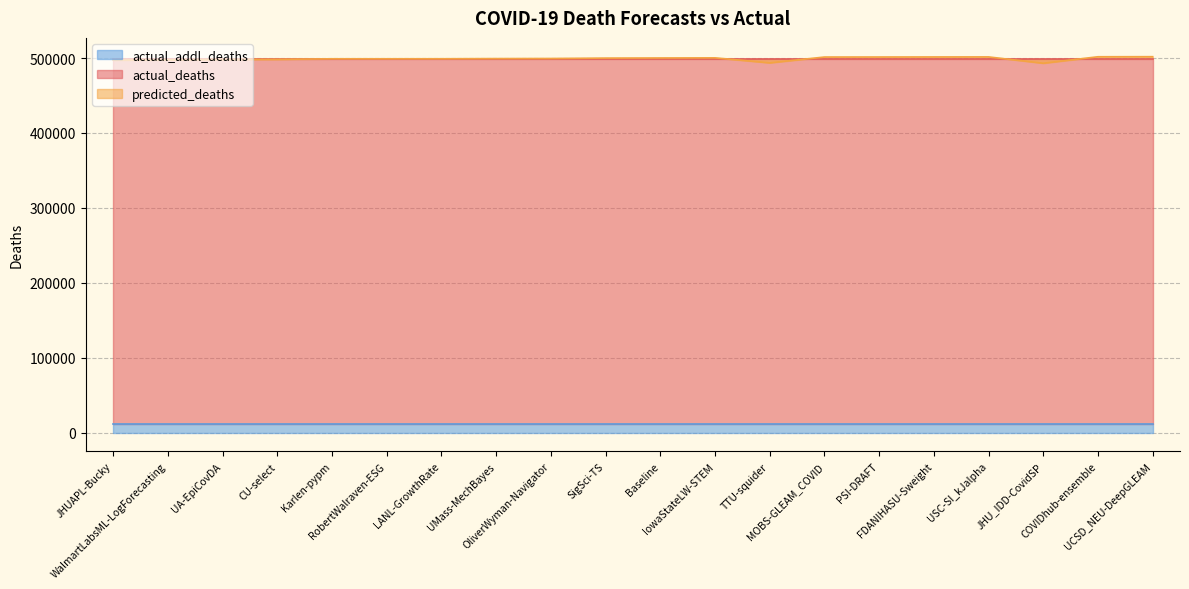

What is the sum of all actual_deaths values?

9980460.0